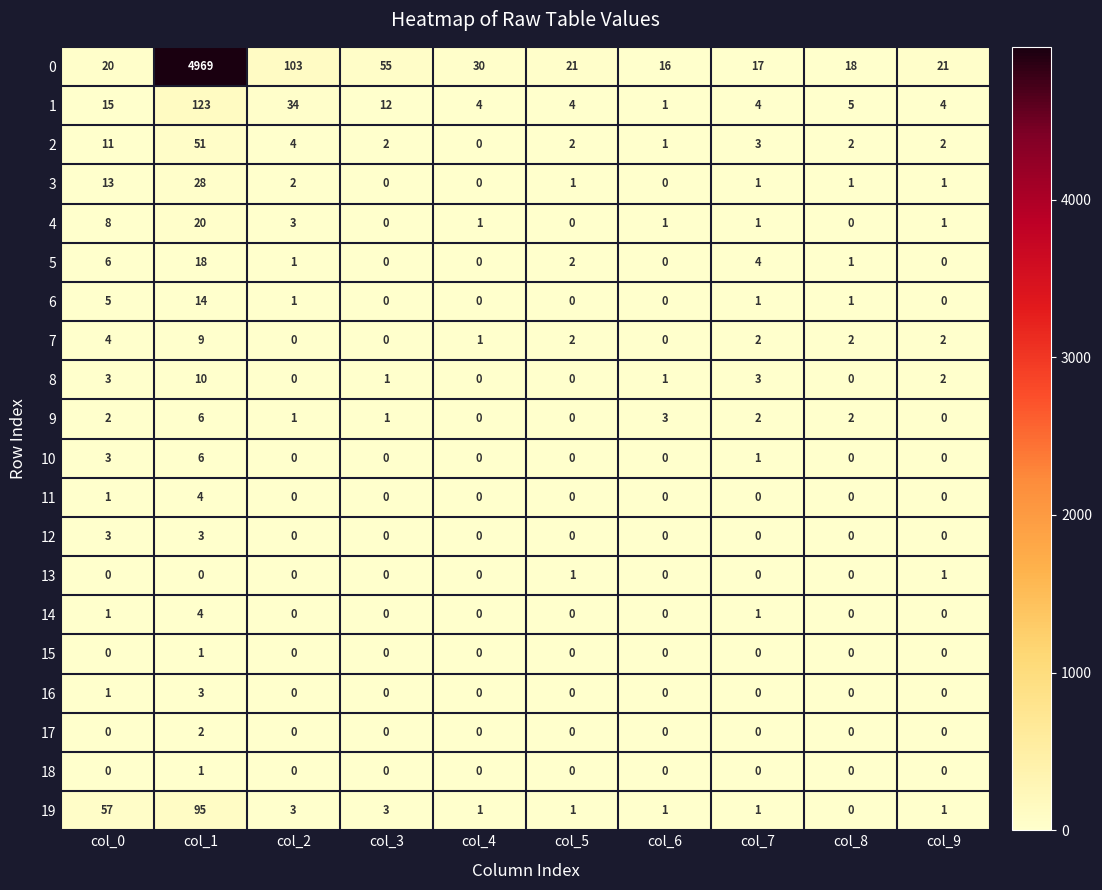

What is the difference between the 9 values at col_6 and col_9?

3